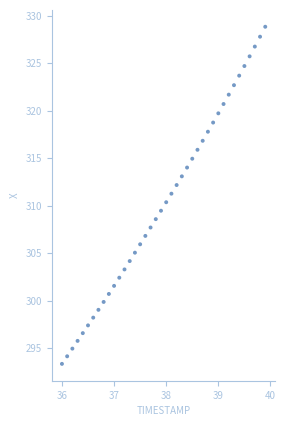

What is the range of Y values (max minus min)?

35.5